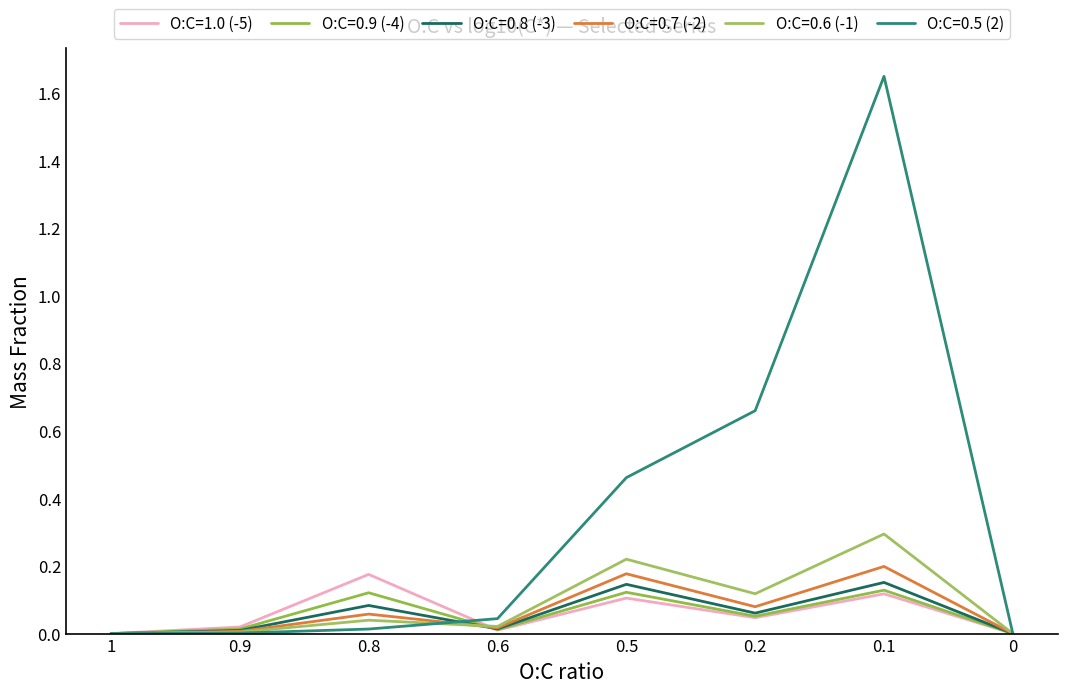

What value does the O:C=0.6 (-1) series have at 0.2?

0.1